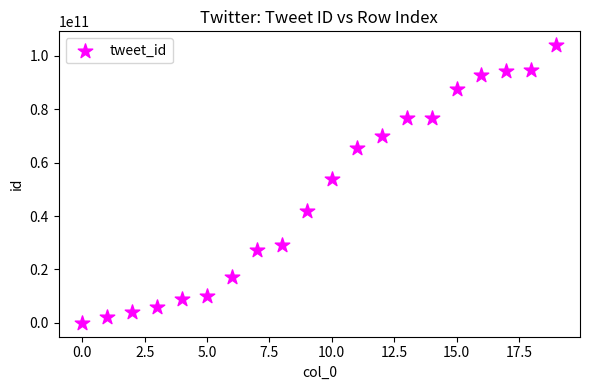

What Y value in the scatter plot is closest to 51994861568?

53968445440